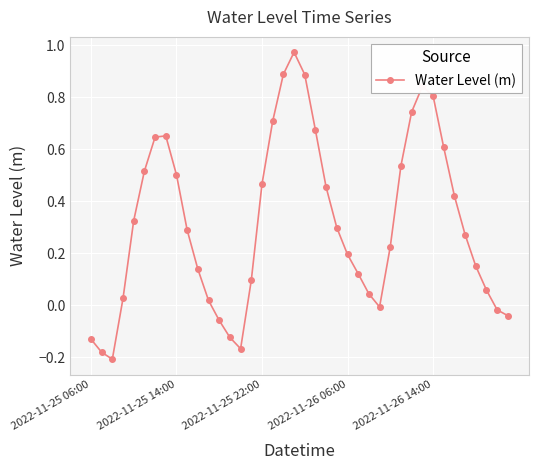

How many points are higher than both their immediate neighbors (excluding endpoints)?

3